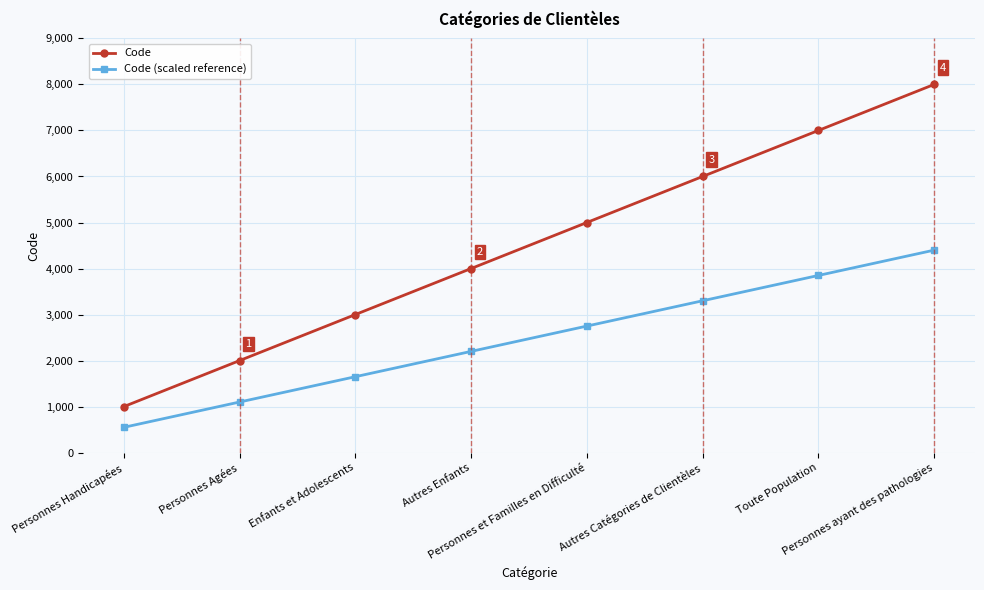

What is the label of the 4th point from the right?

Personnes et Familles en Difficulté